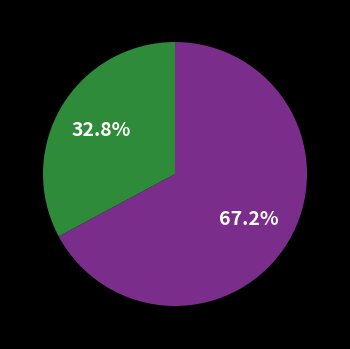

Is there any slice that represents more than half of the pie?

Yes